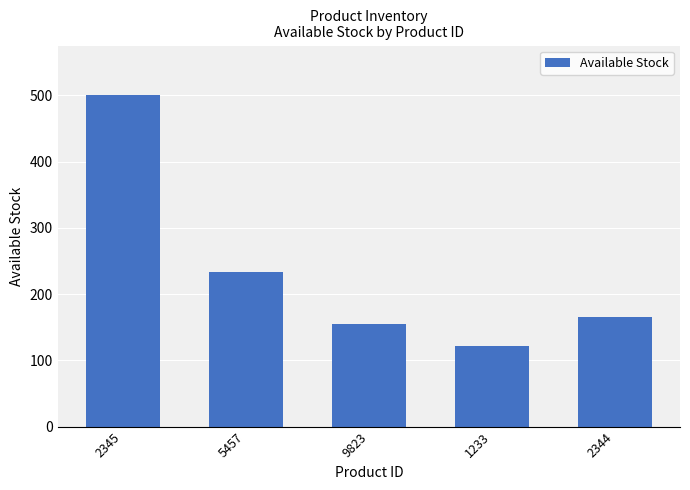

Reading left to right, transcribe all the data shown in this chart.

500	234	155	122	166